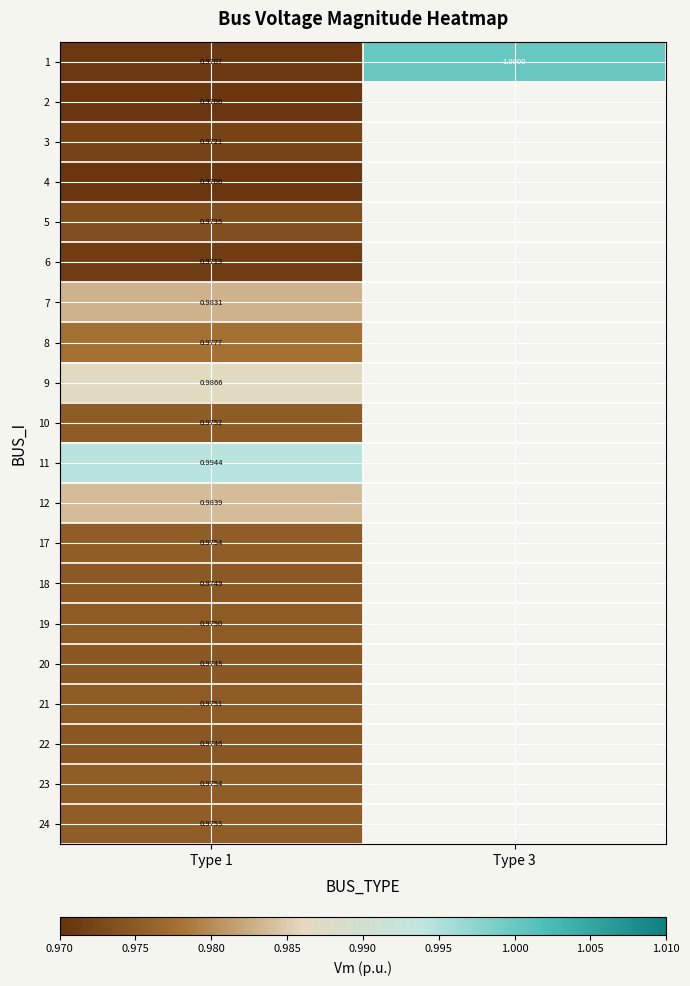

The value of 6 at Type 1 is 0.5. True or false?

False